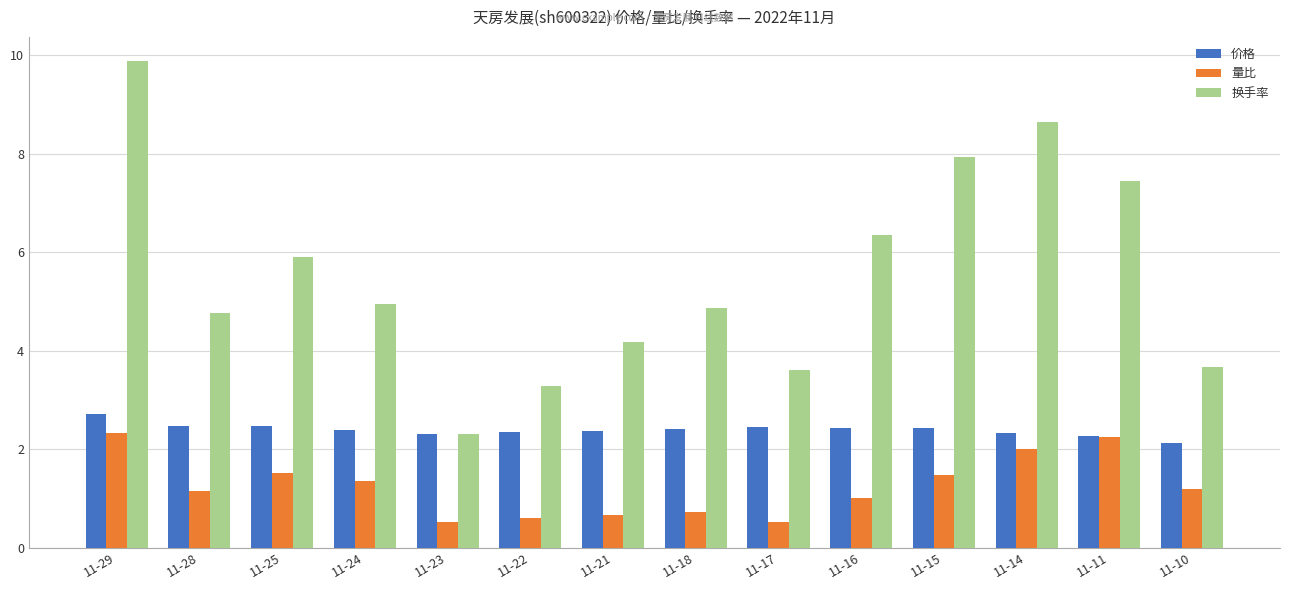

At which category is the sum across all series the highest?

11-29